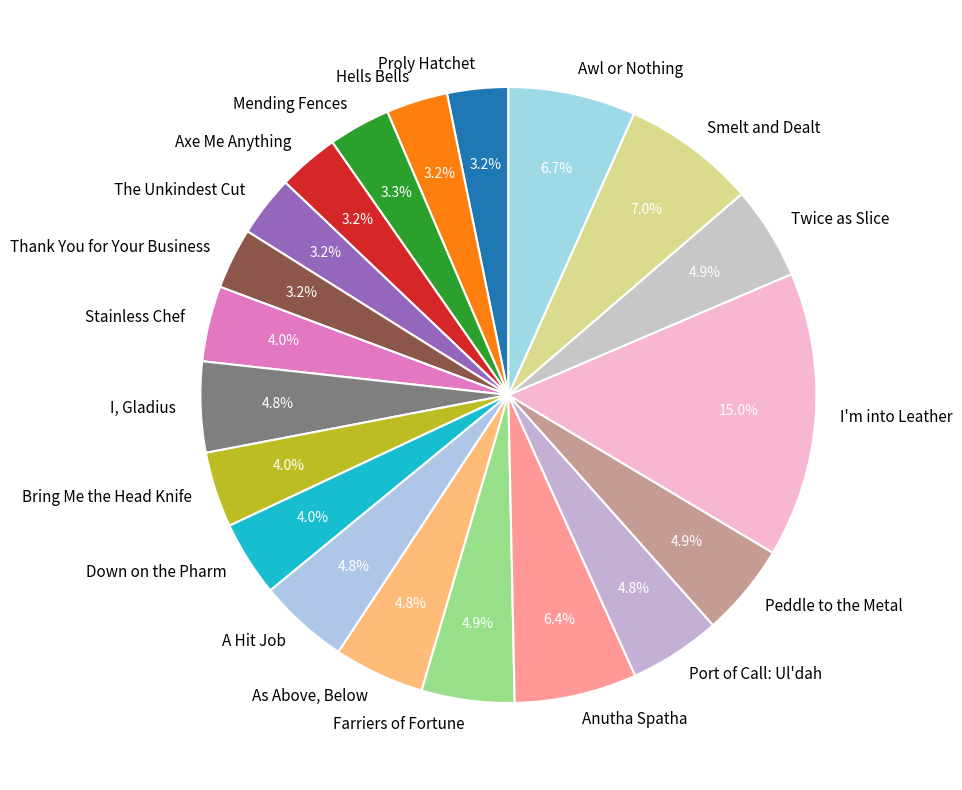

Count the number of slices in the pie.

20